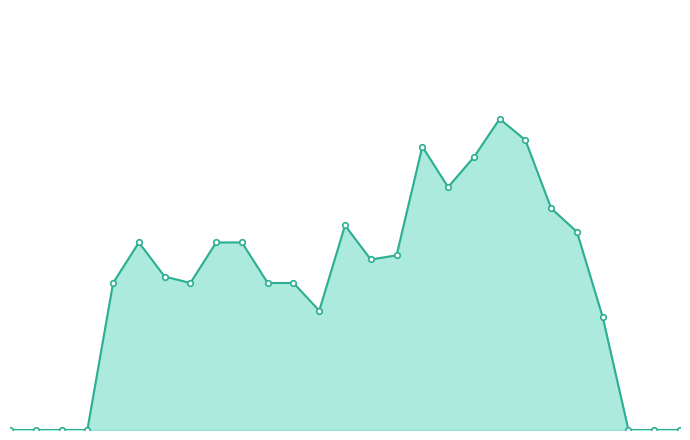

What is the difference between the second highest and second lowest values?

8.5